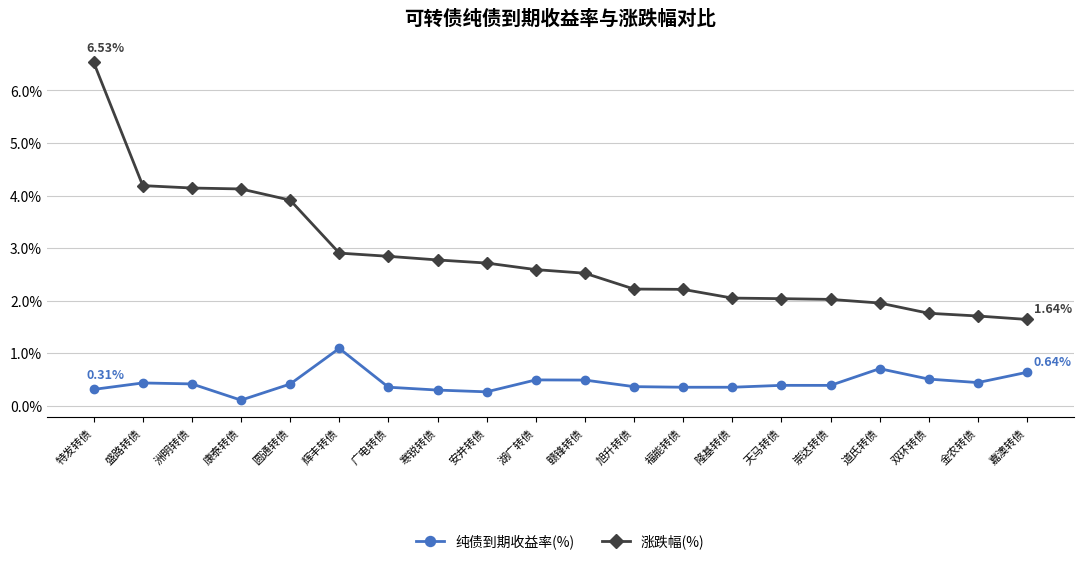

What is the minimum value for 涨跌幅(%)?

1.6